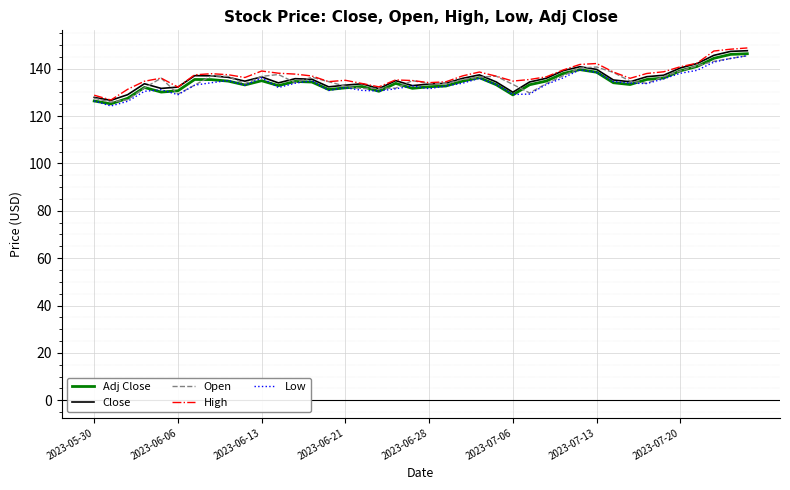

What is the greatest value displayed?

148.8